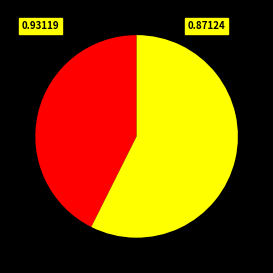

Is there a majority slice in this chart?

Yes